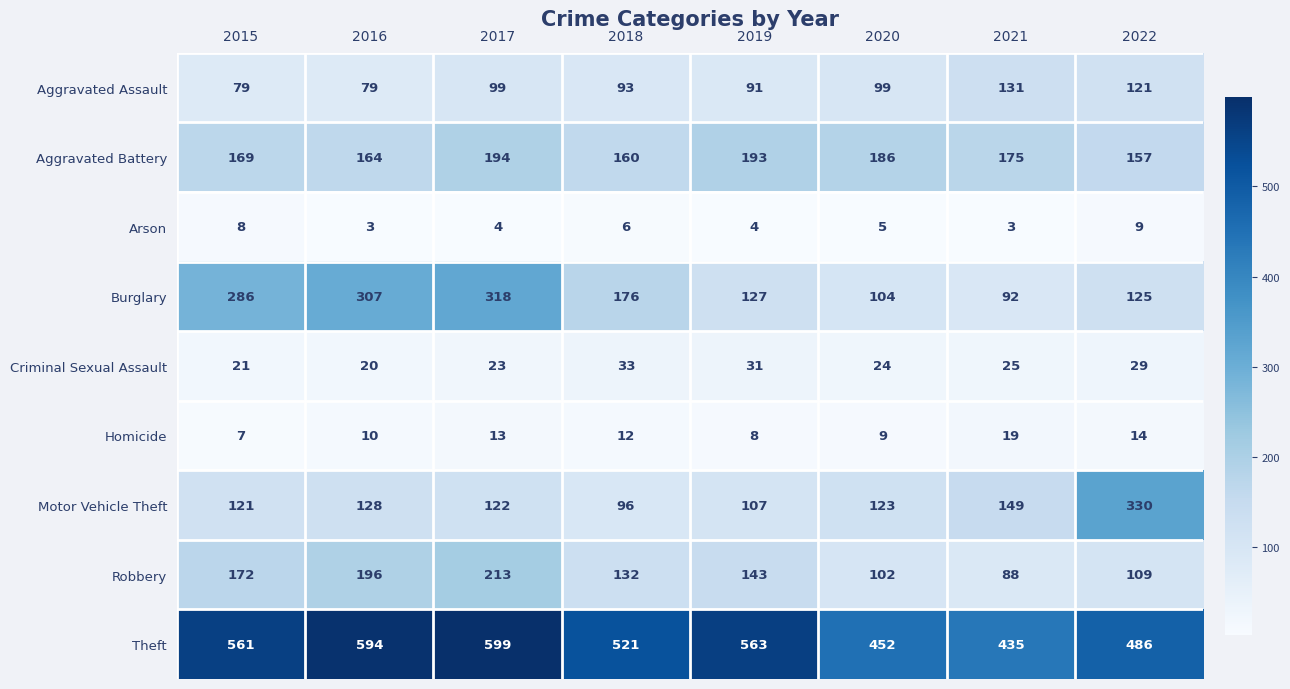

The value of Arson at 2022 is 4. True or false?

False